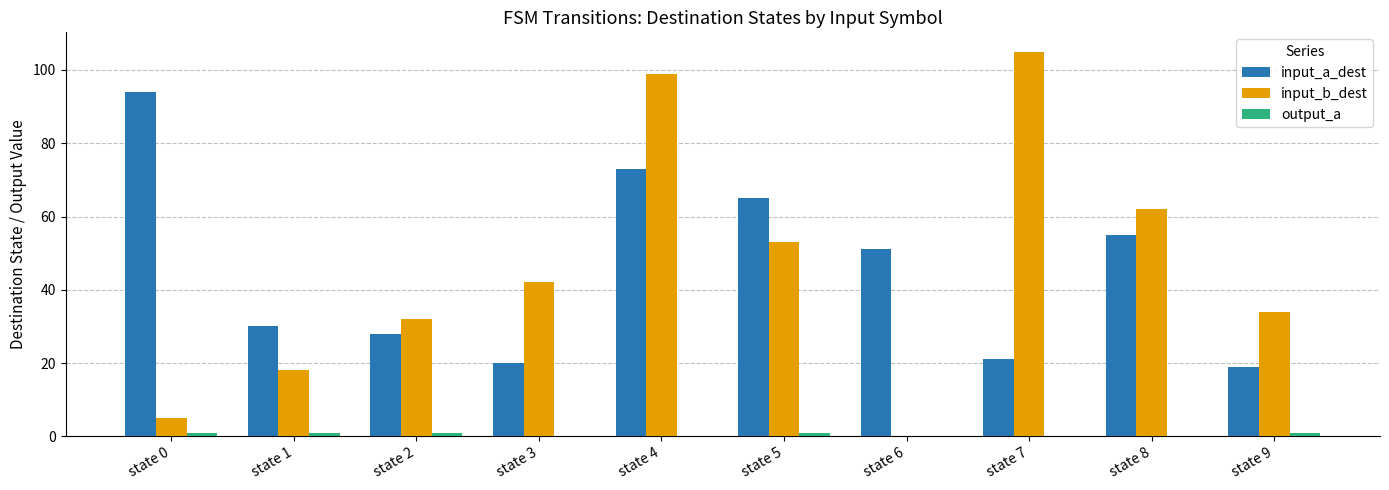

Which series has the widest spread of values?

input_b_dest